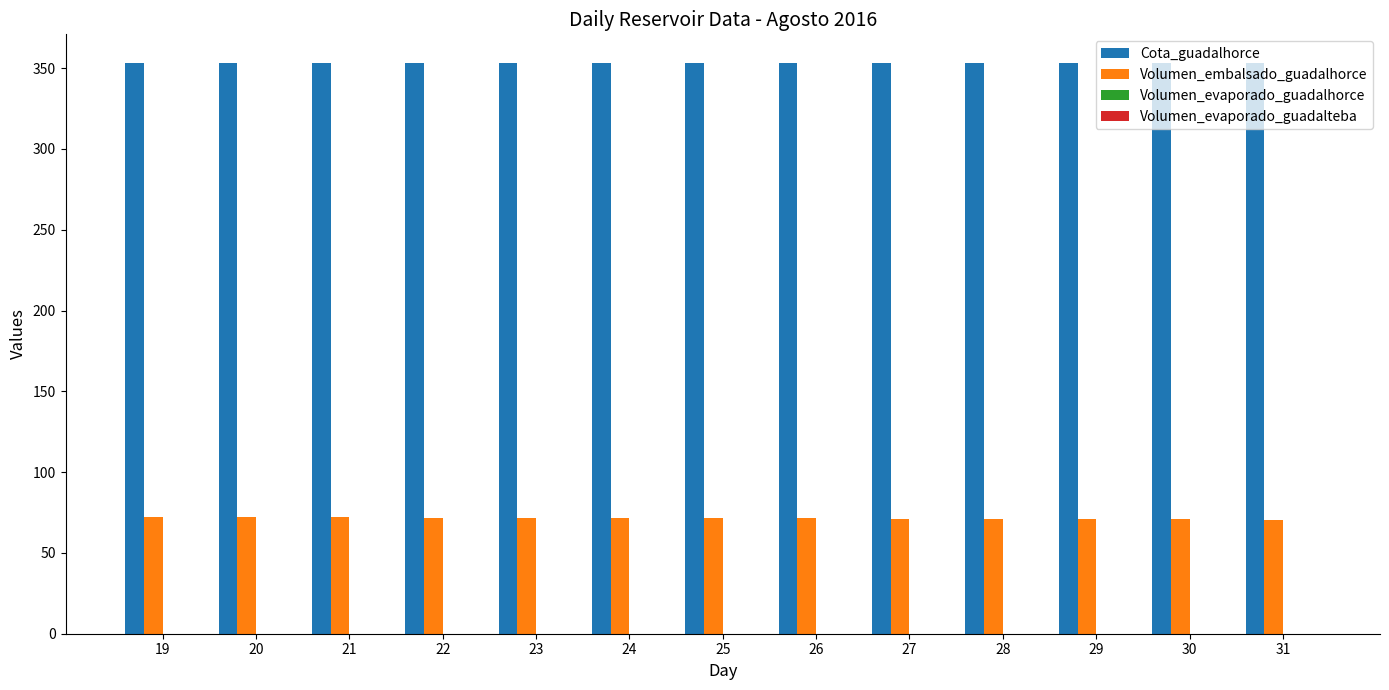

Is the value of Volumen_embalsado_guadalhorce at 20 greater than the value of Cota_guadalhorce at 22?

No